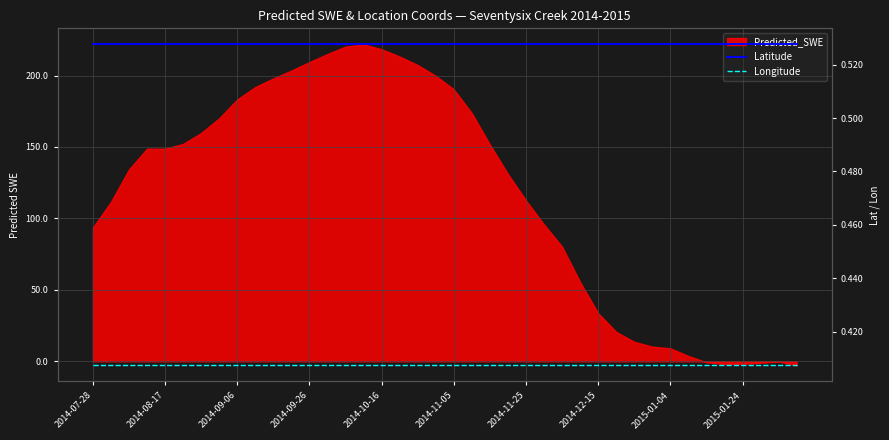

True or false: Latitude has a value of 0.2 at 31.

False